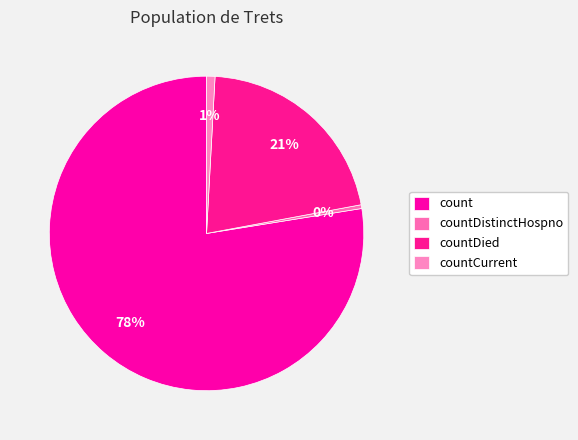

To the nearest percent, what is the difference between the count and countDied slice percentages?

56%